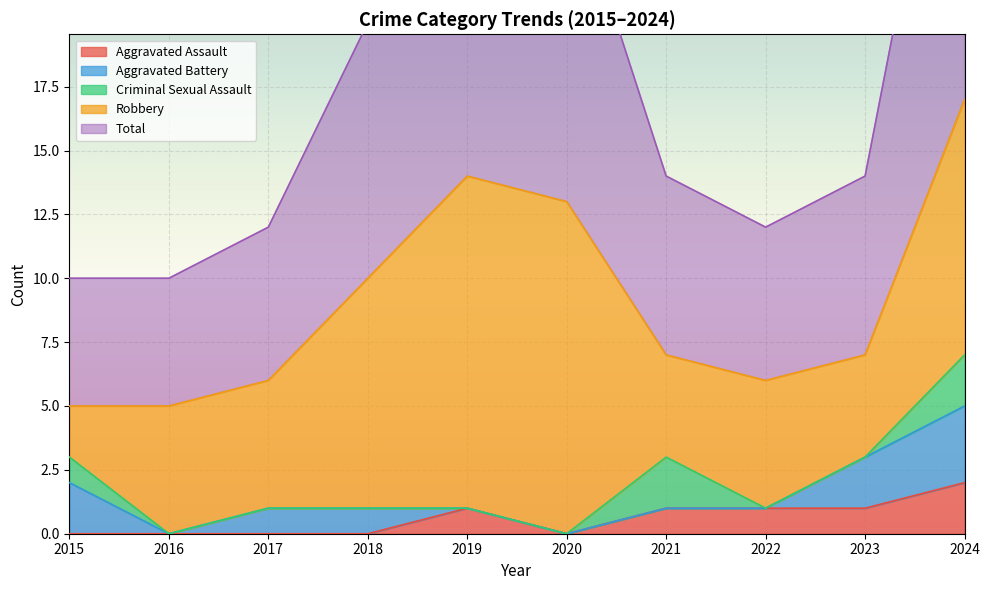

Where does the Total series first go above 7?

2018